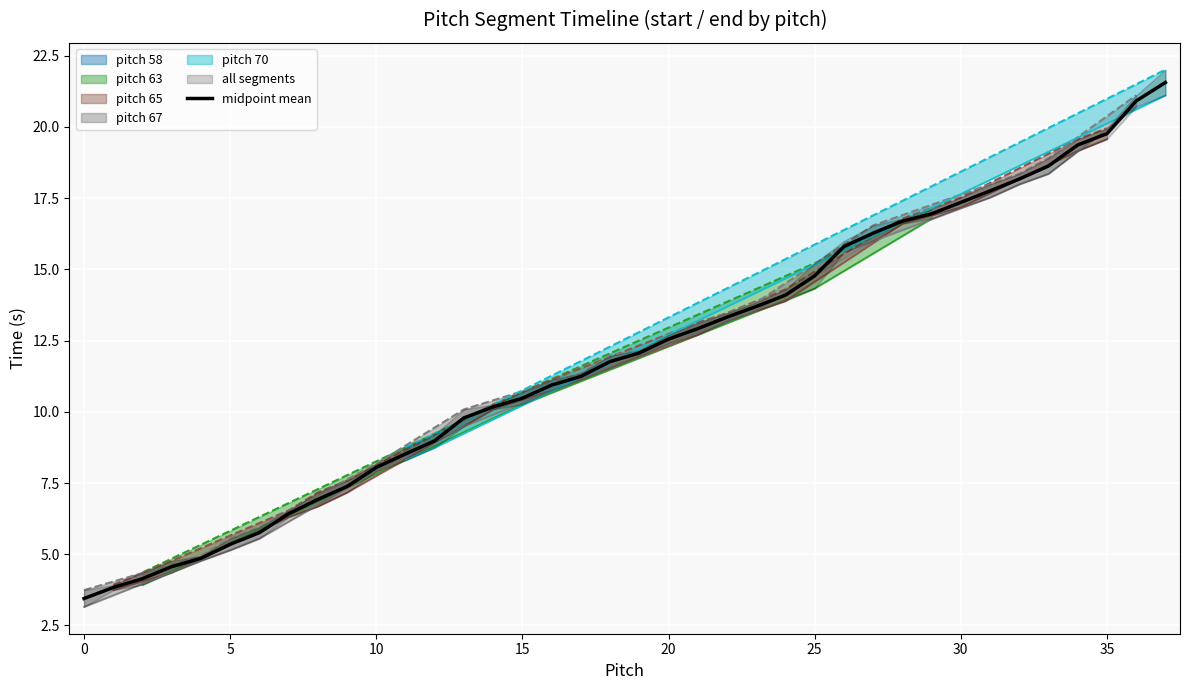

What is the smallest value displayed?

3.4